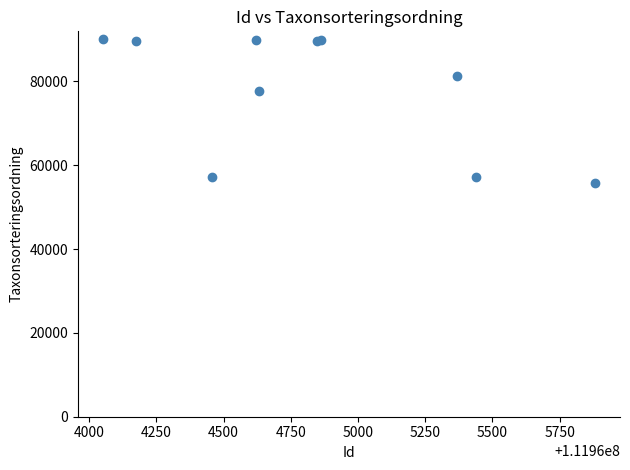

What Y value in the scatter plot is closest to 72928?

77650